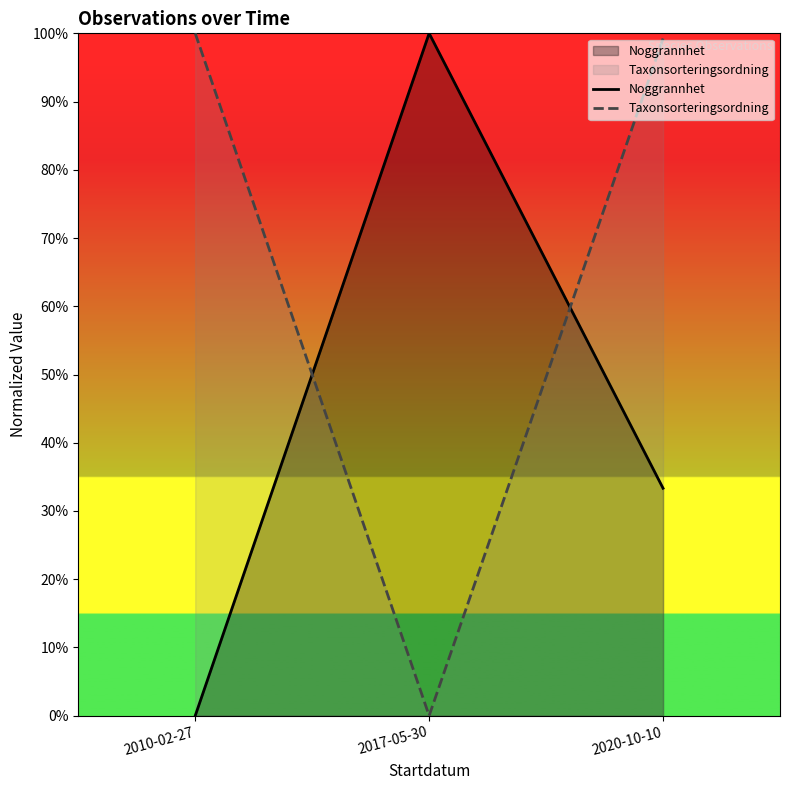

Reading left to right, what are all the values shown in this chart?

Noggrannhet: 0.0	100.0	33.3
Taxonsorteringsordning: 100.0	0.0	99.2